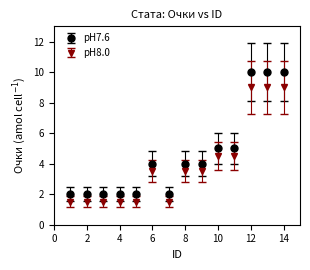

Which series has the largest range (max minus min)?

pH7.6